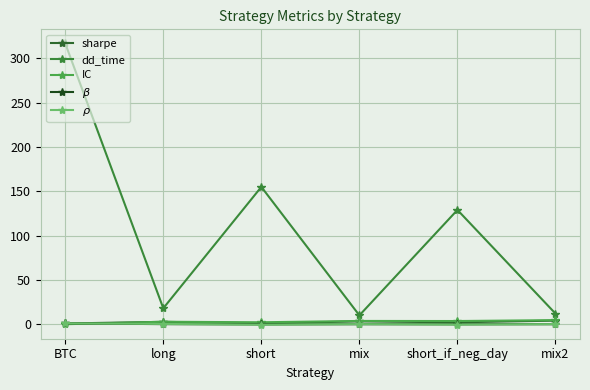

At how many categories does at least one series exceed 251?

1